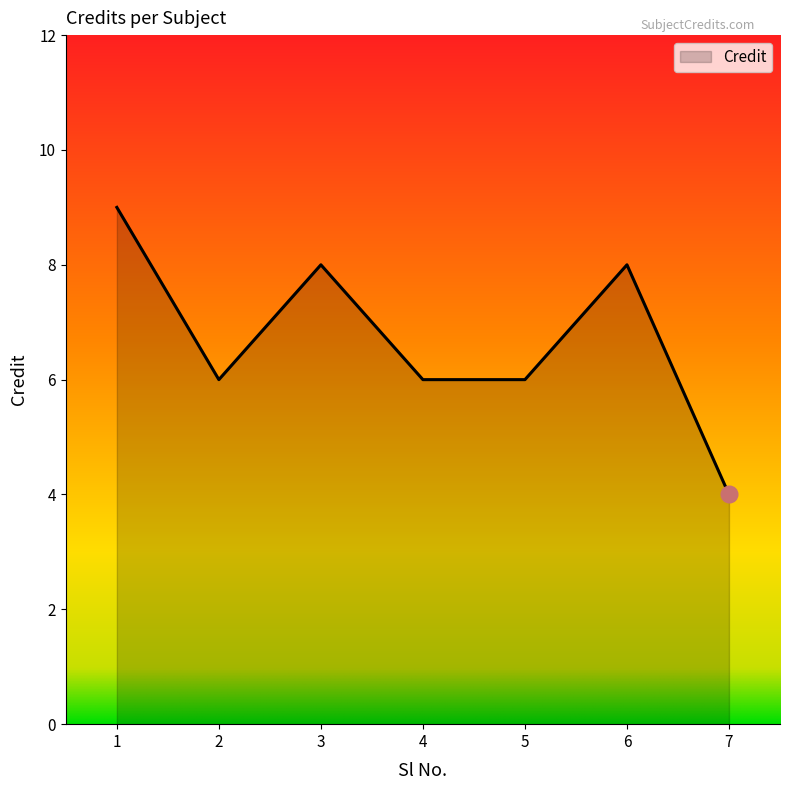

What is the sum of the values at 4 and 1?

15